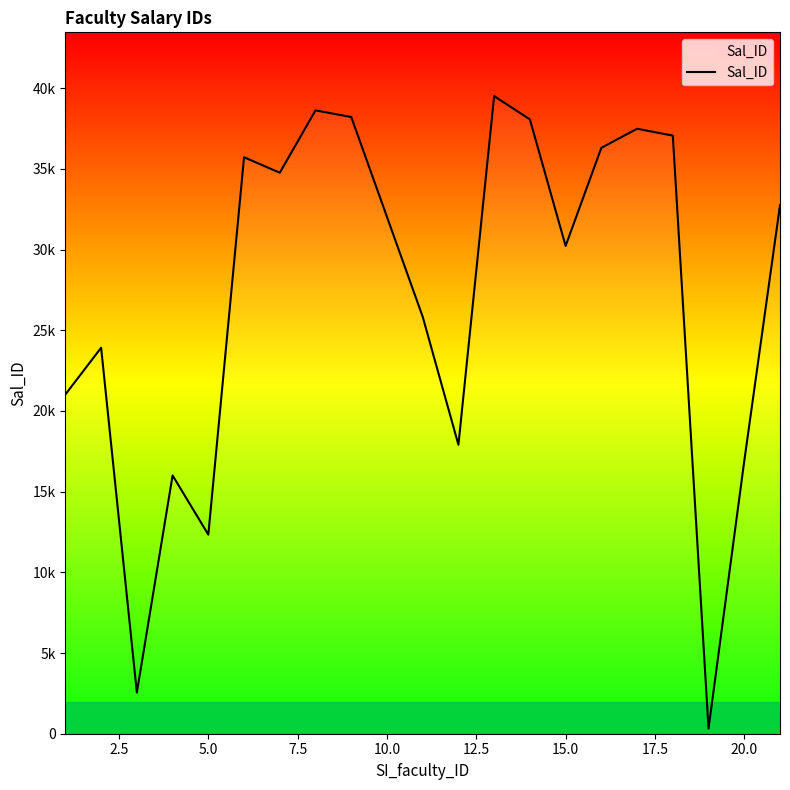

True or false: the data has more than 2 interior local peaks.

True